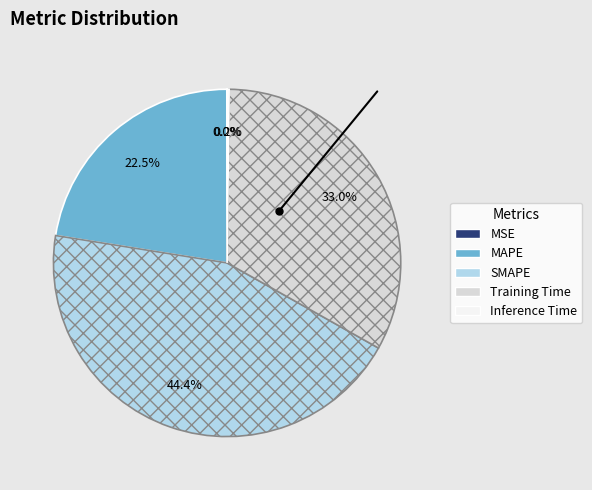

Which category has the biggest portion of the pie?

SMAPE